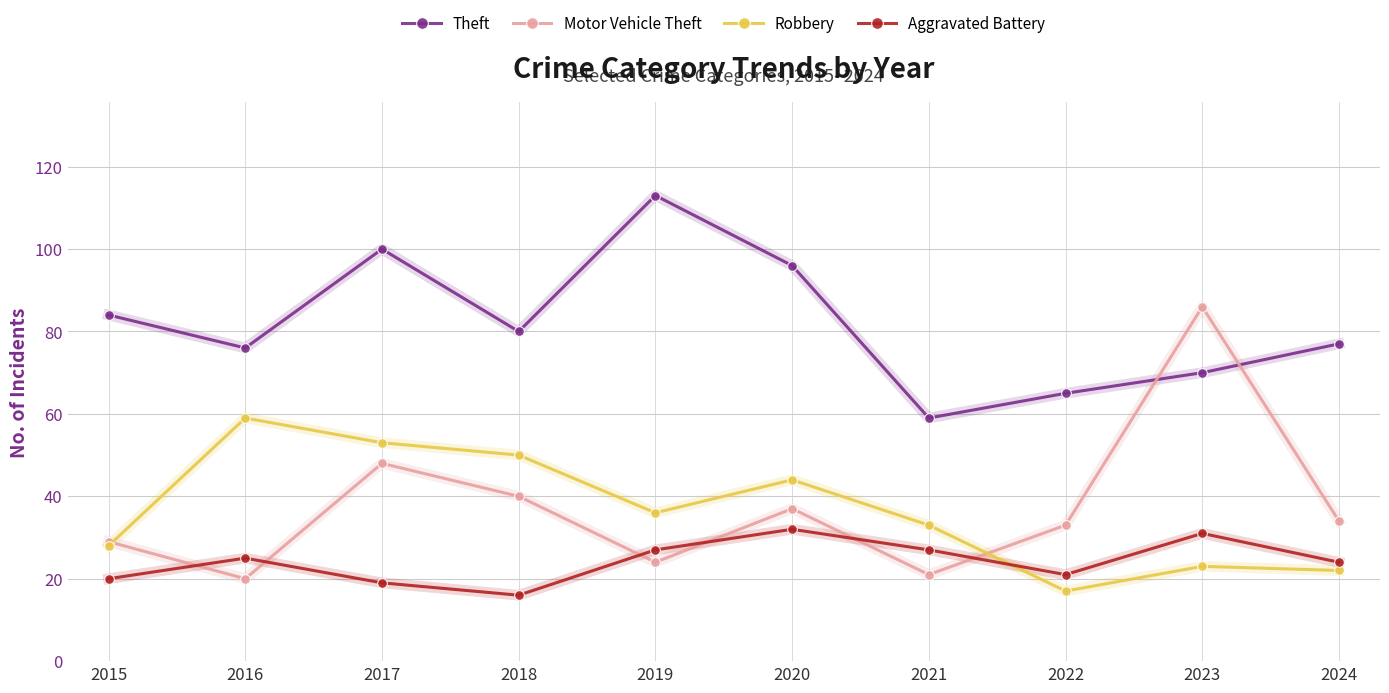

At which label does Robbery reach its minimum?

2022